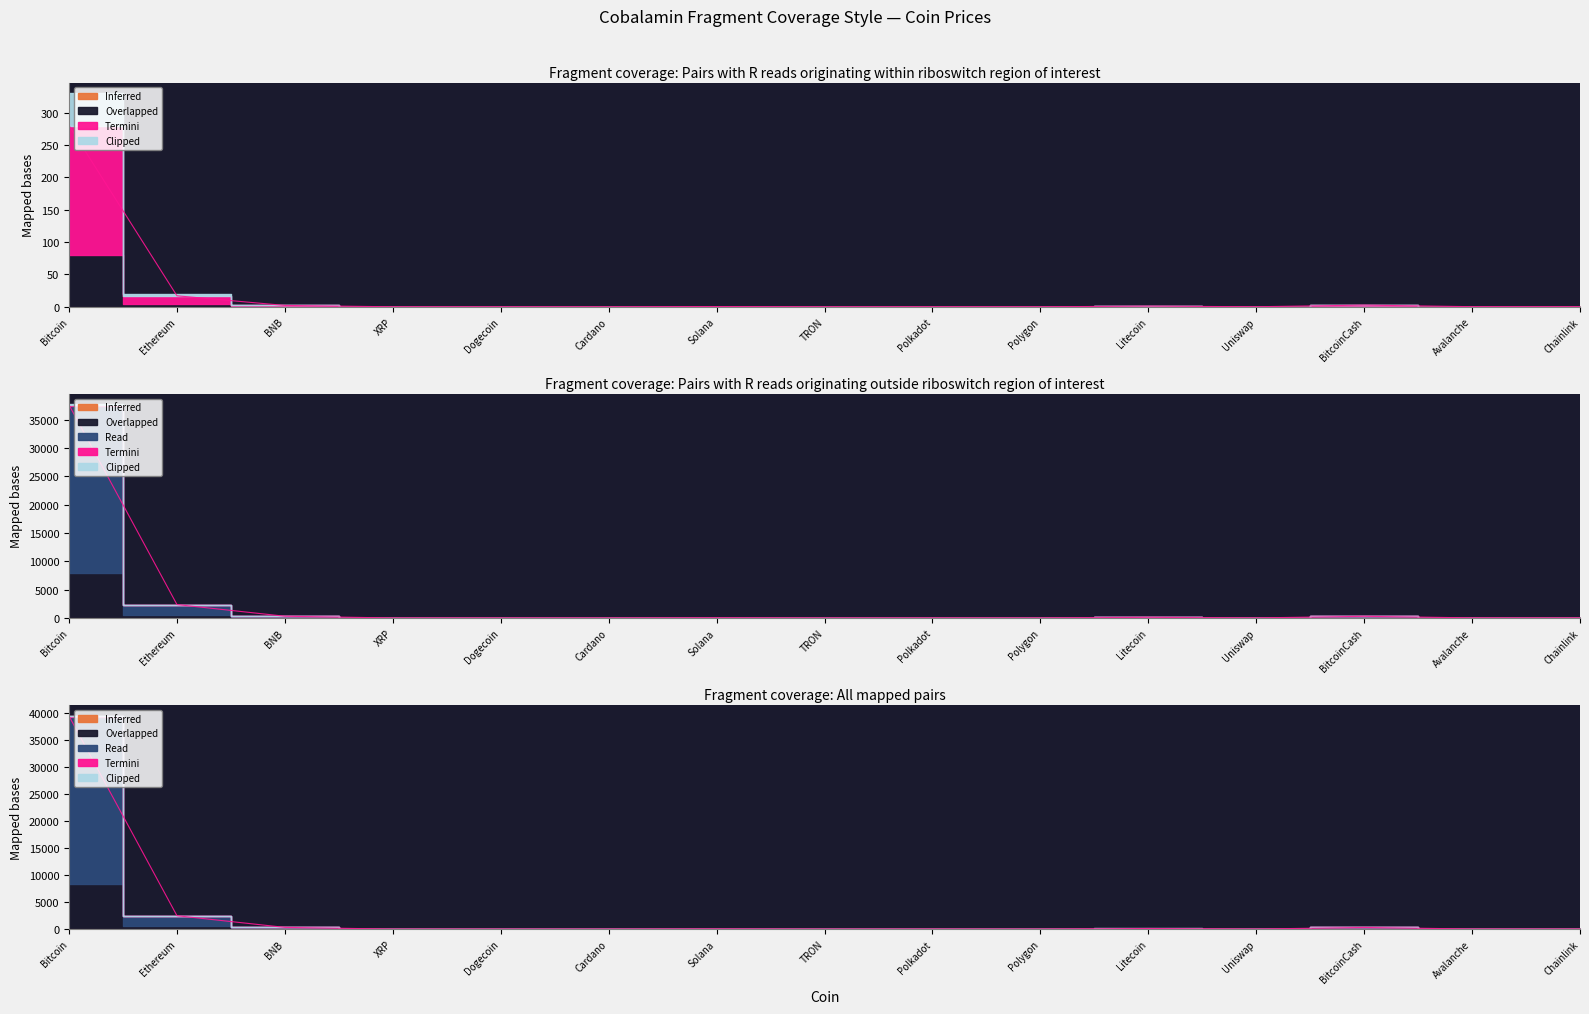

Which category has the lowest value across all series?

TRON